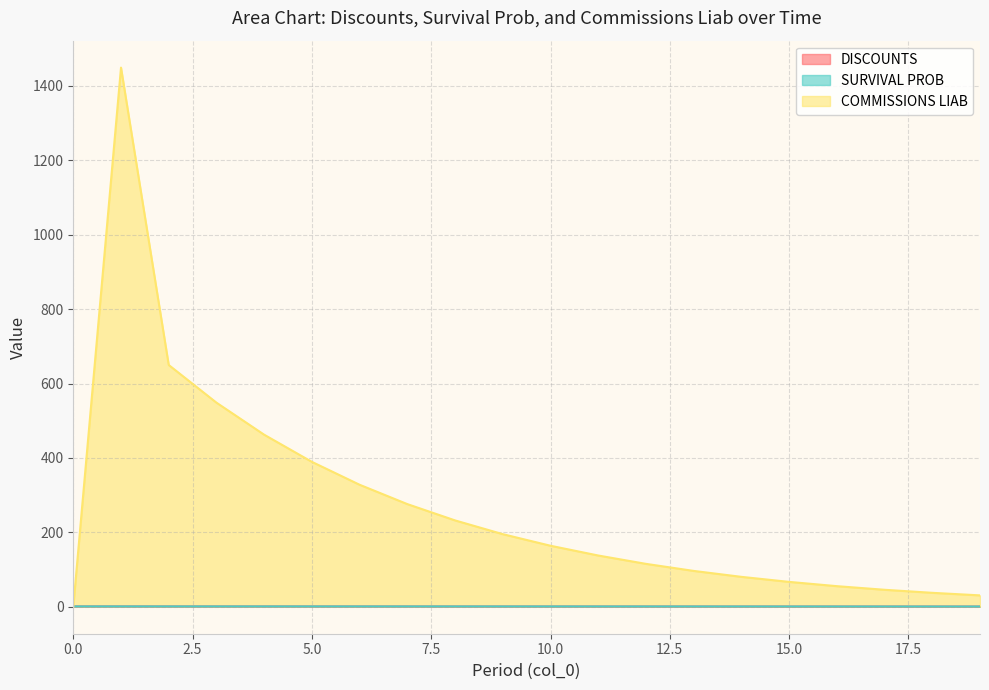

True or false: DISCOUNTS and SURVIVAL PROB cross at least once.

False